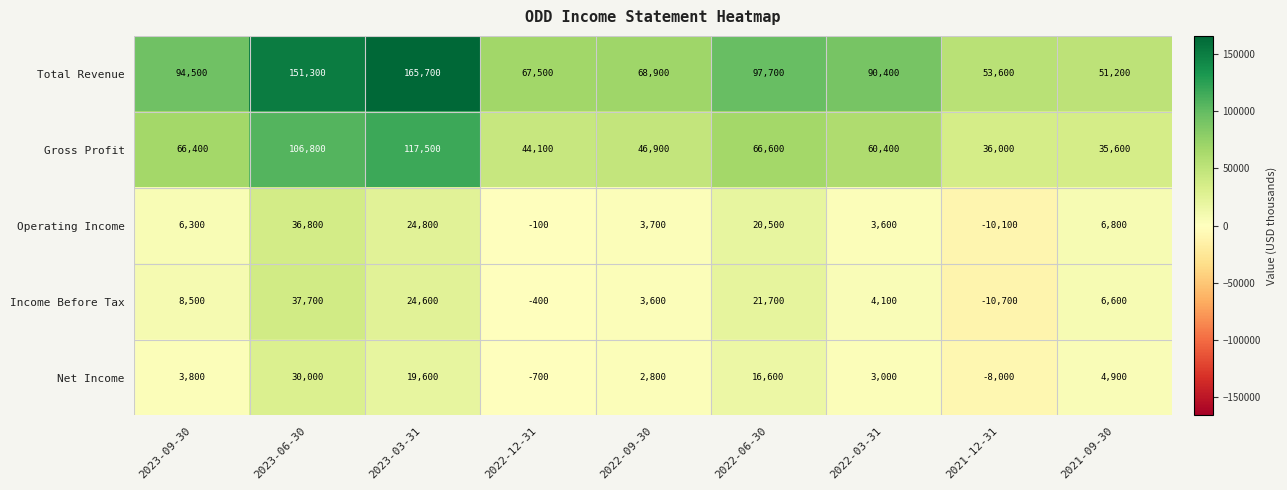

What is the difference between the maximum and second lowest values in the Income Before Tax series?

38100